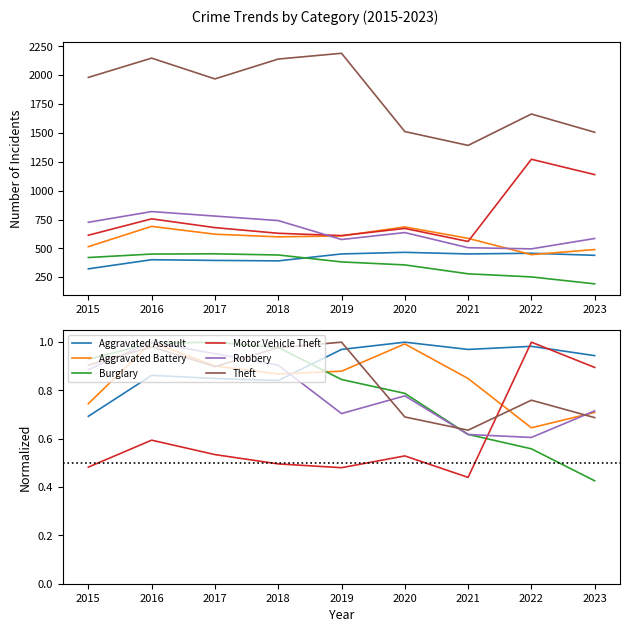

What is the sum of the Theft values at 2023 and 2020?

1.4